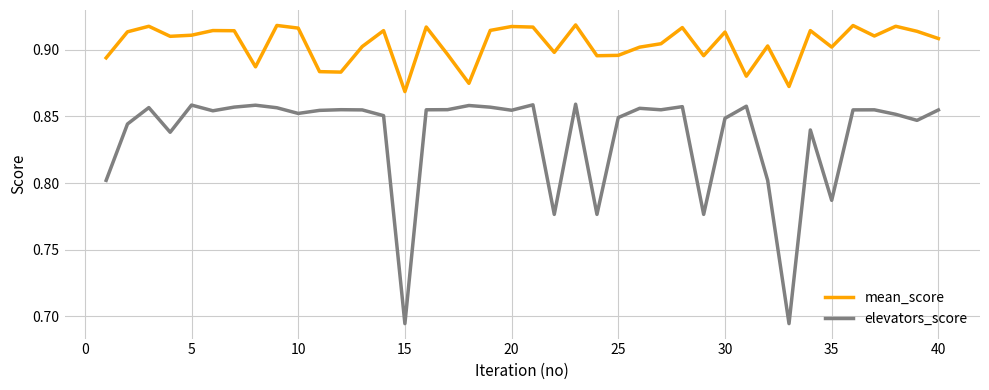

Which series has the largest total across all categories?

mean_score